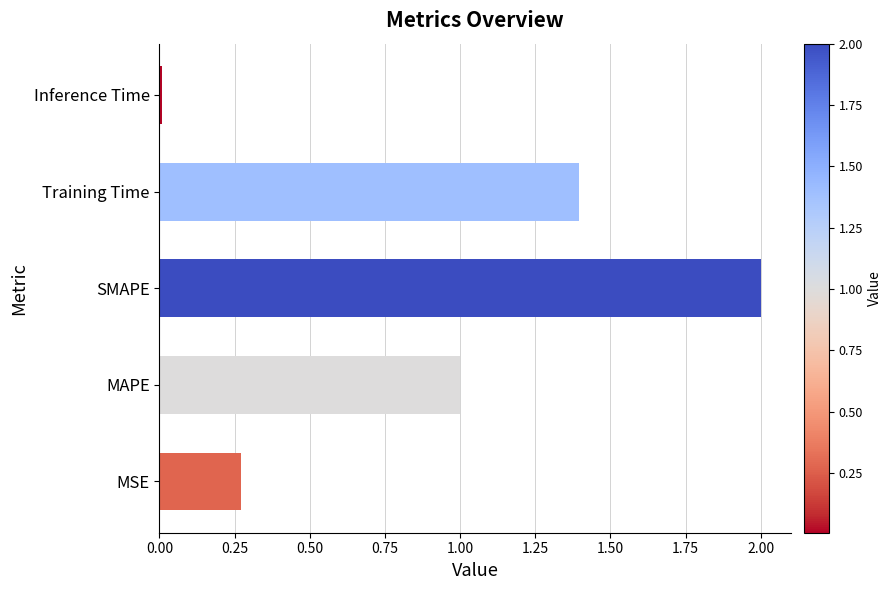

Rank the categories by value from highest to lowest.

SMAPE, Training Time, MAPE, MSE, Inference Time